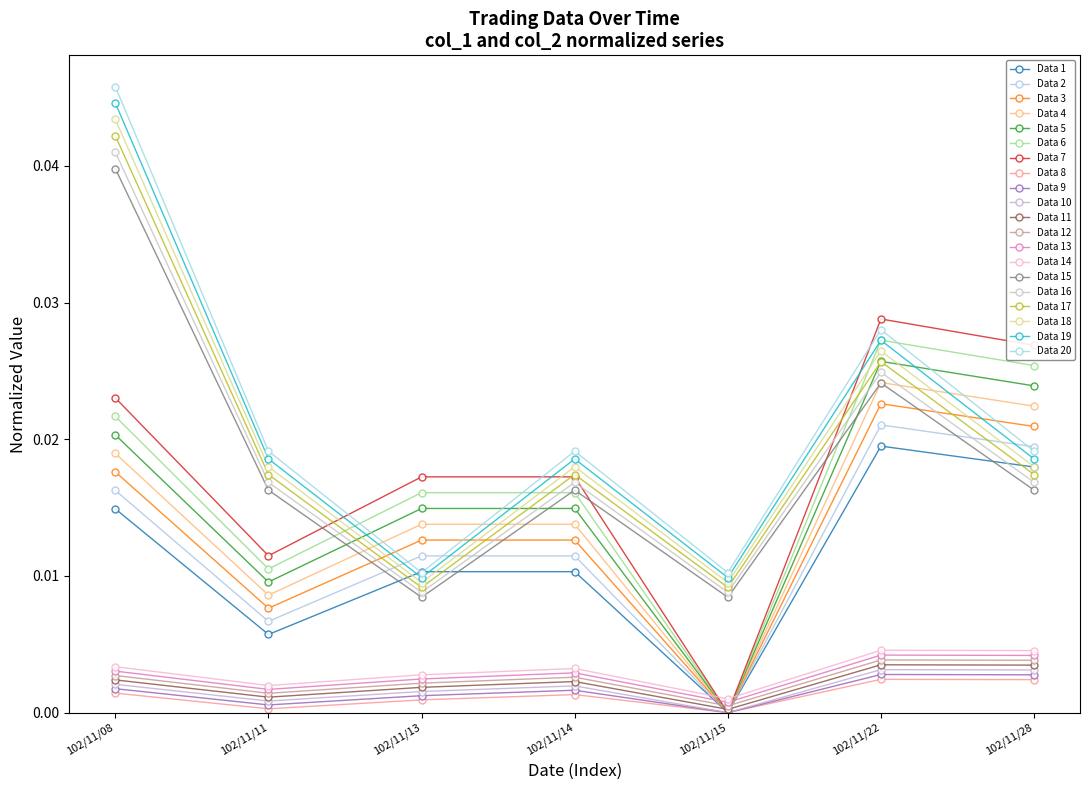

How many lines are shown in the chart?

20